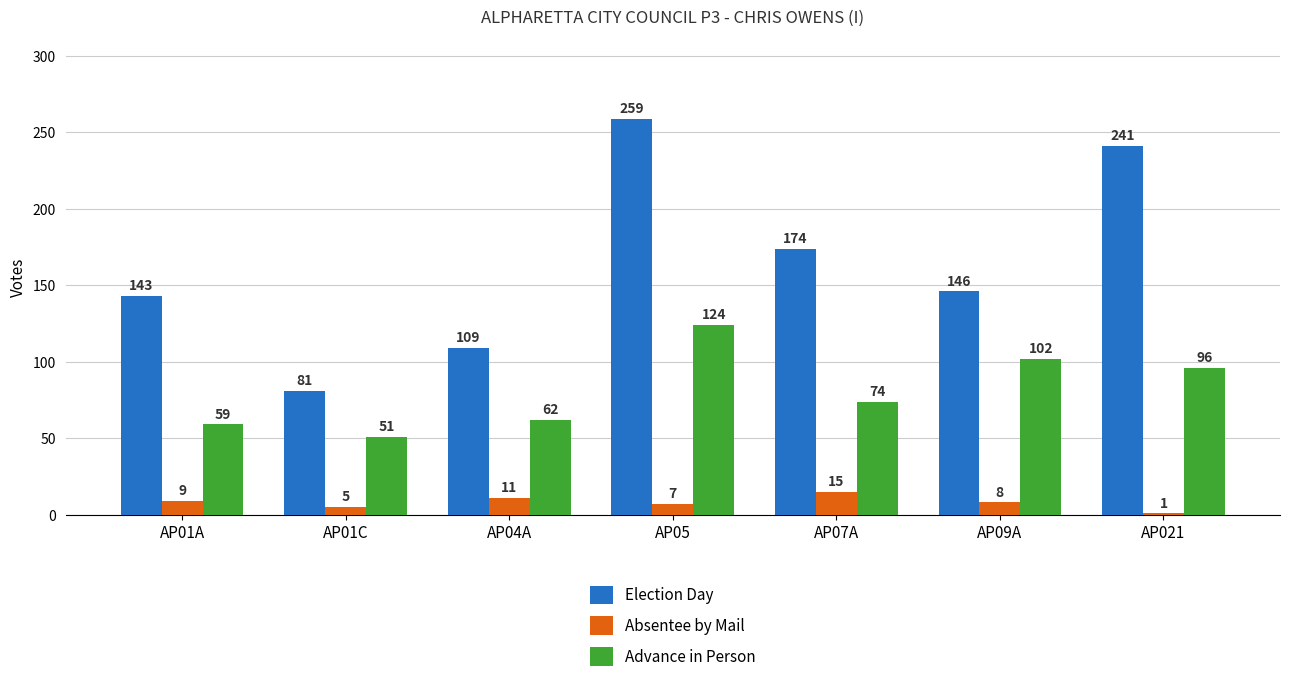

Which series has the largest total across all categories?

Election Day